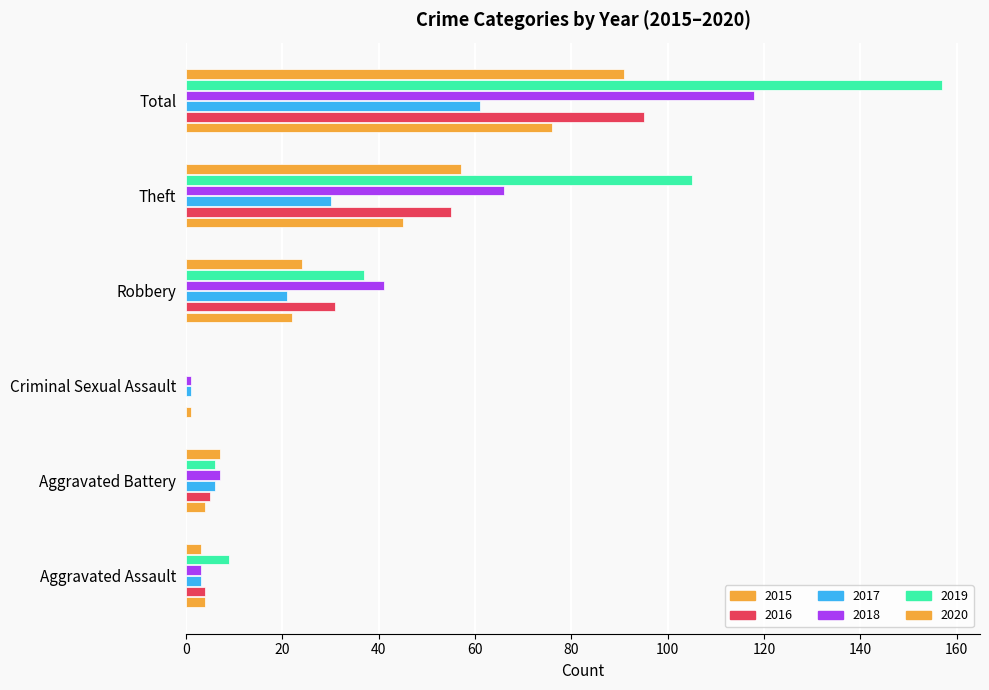

Count the number of data series in this chart.

6